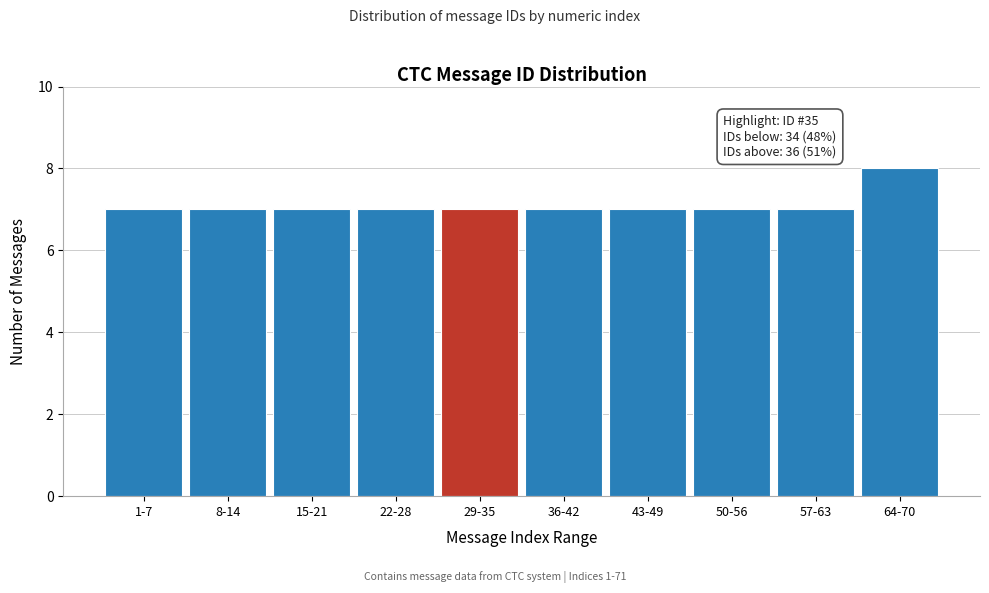

Reading left to right, transcribe all the data shown in this chart.

7	7	7	7	7	7	7	7	7	8